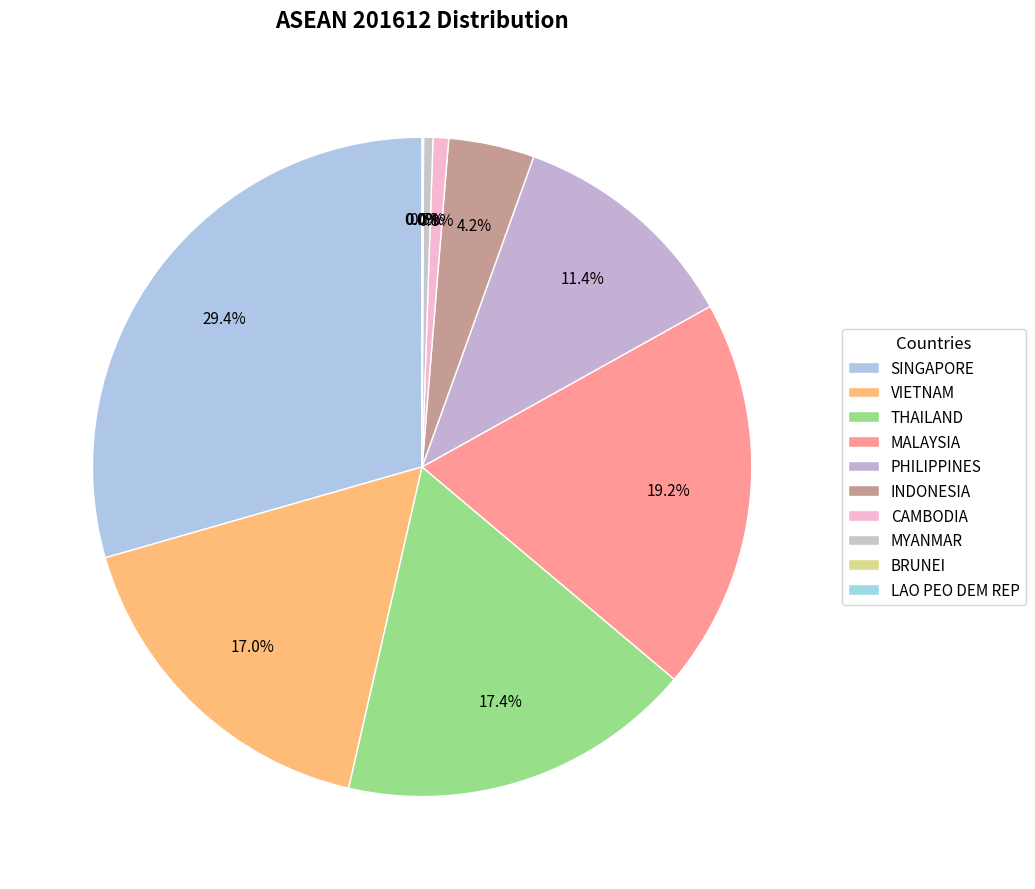

Rank the categories by value from highest to lowest.

SINGAPORE, MALAYSIA, THAILAND, VIETNAM, PHILIPPINES, INDONESIA, CAMBODIA, MYANMAR, BRUNEI, LAO PEO DEM REP